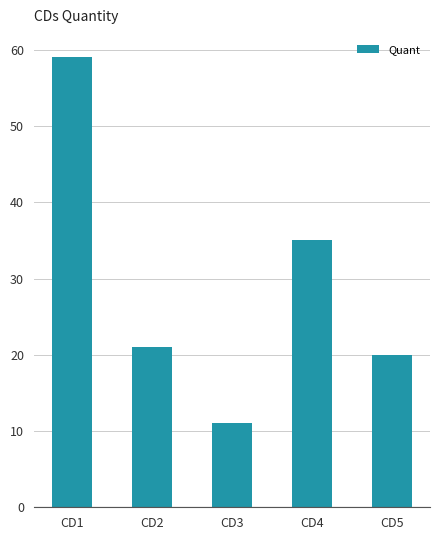

Does the chart contain any negative values?

No